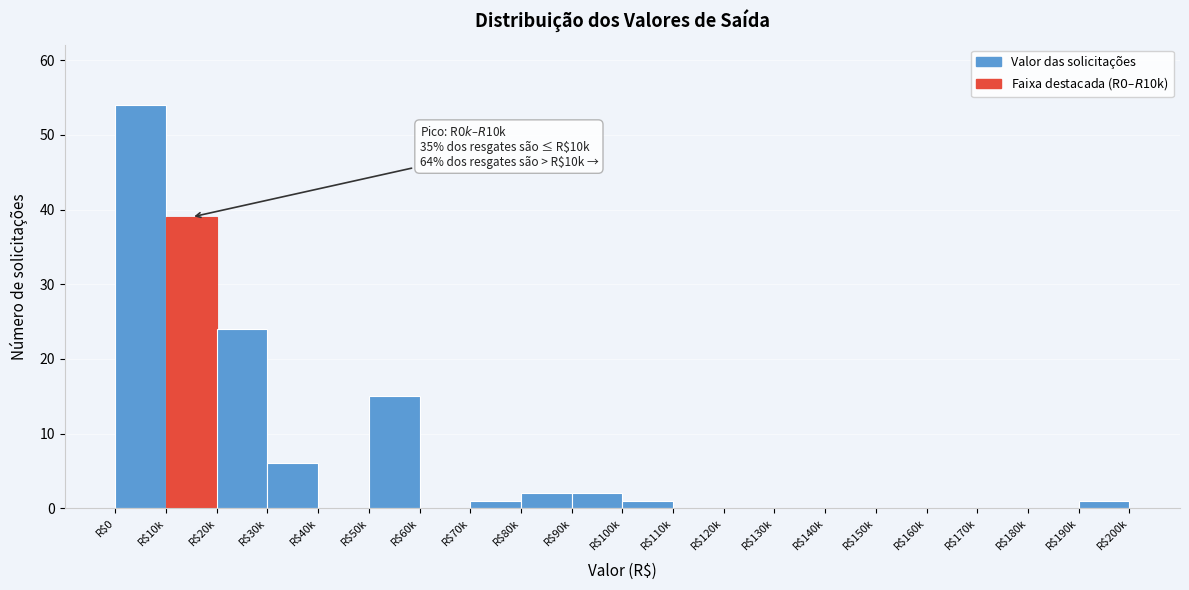

Where is the data nearest to the value 27?

R$20k